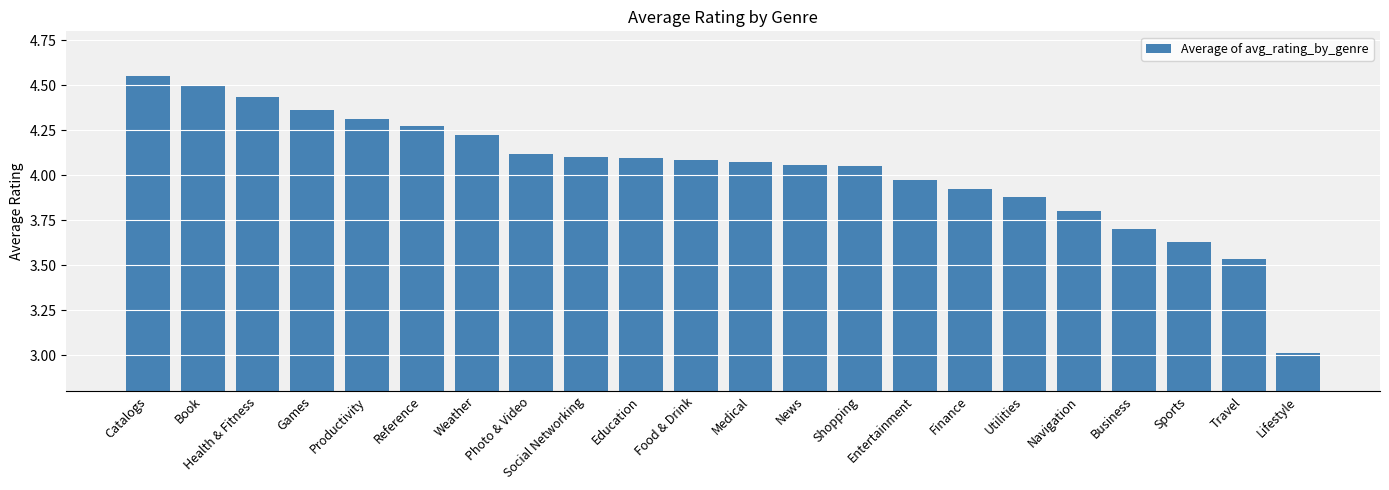

Which label corresponds to the smallest value in the chart?

Lifestyle